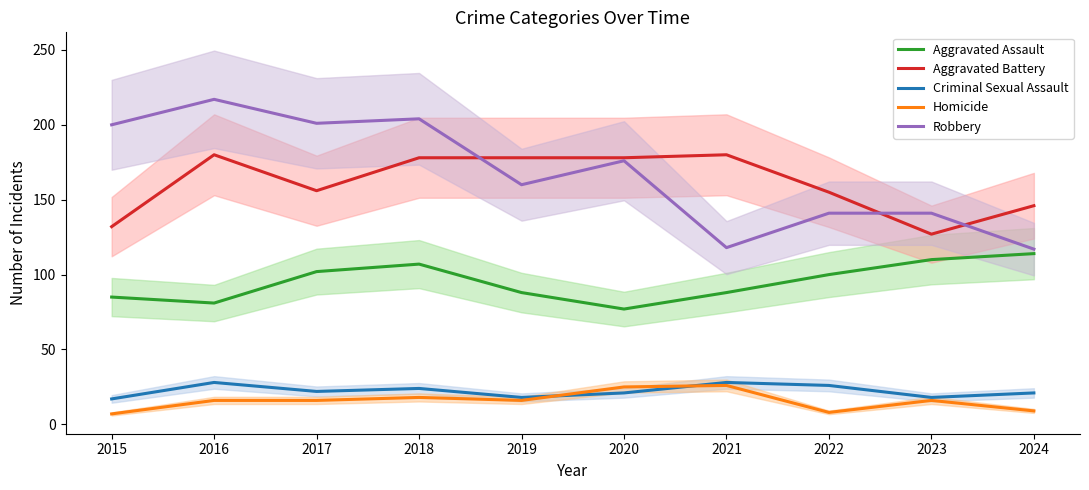

What is the value of the Homicide point at the 4th from the left?

18